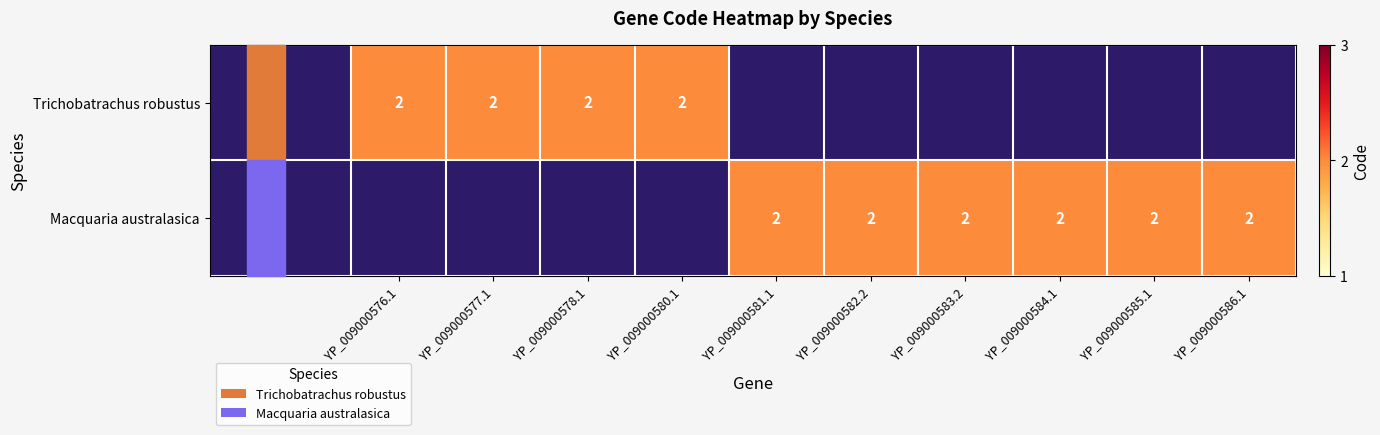

The value of Macquaria australasica at YP_009000585.1 is 2. True or false?

True